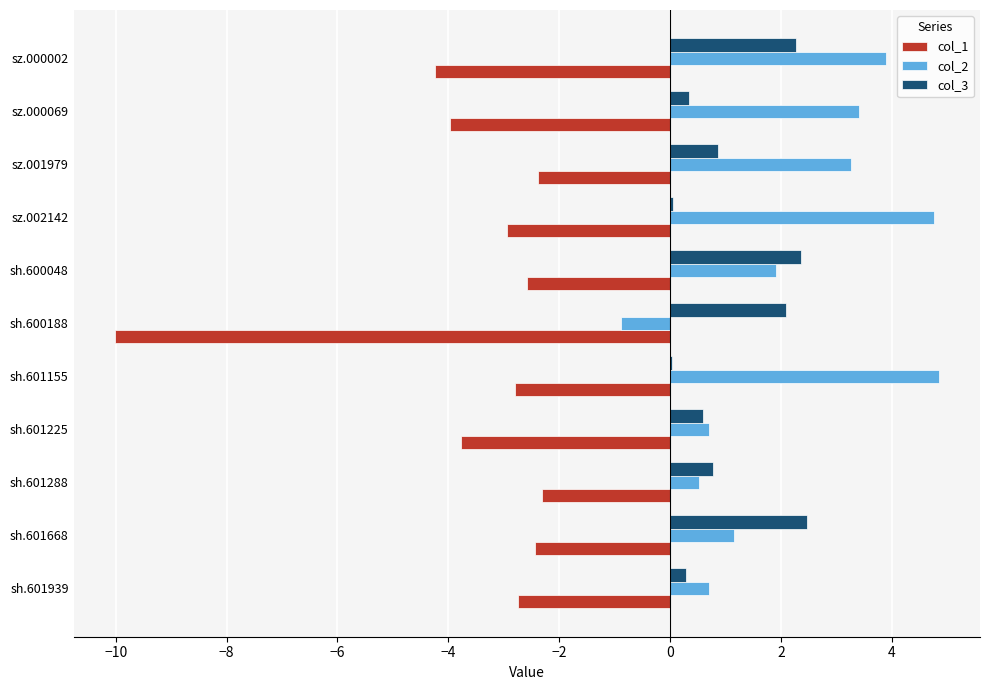

True or false: col_2 has a value of 1.7 at sh.601668.

False